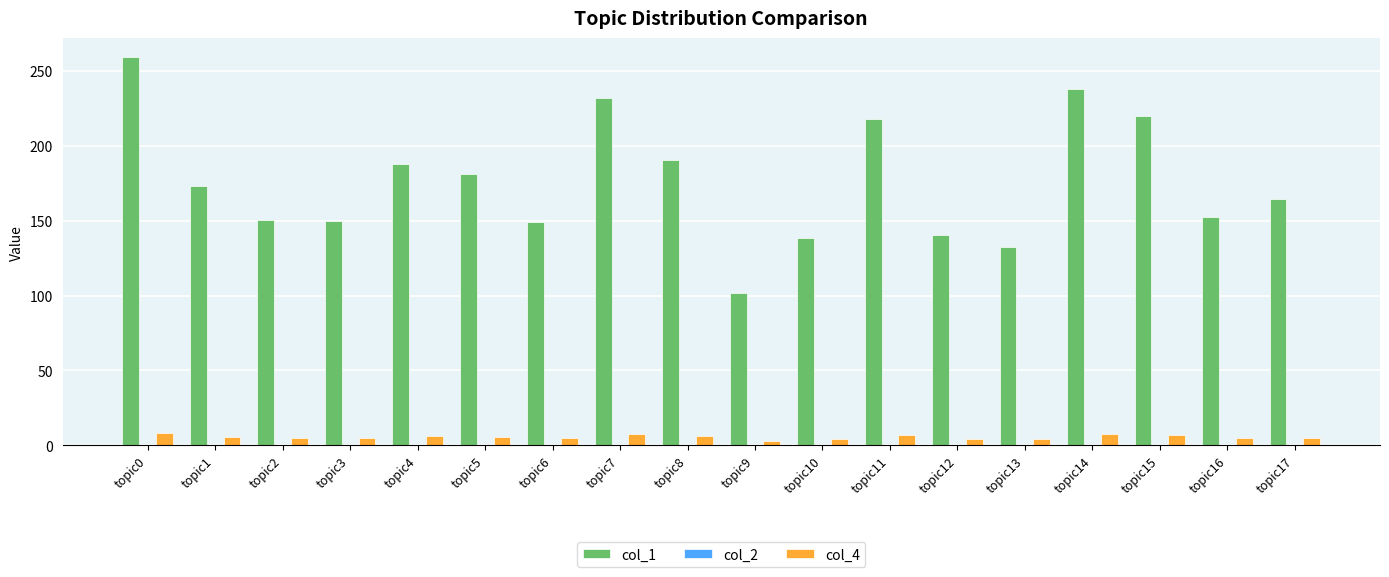

Which series has the largest total across all categories?

col_1